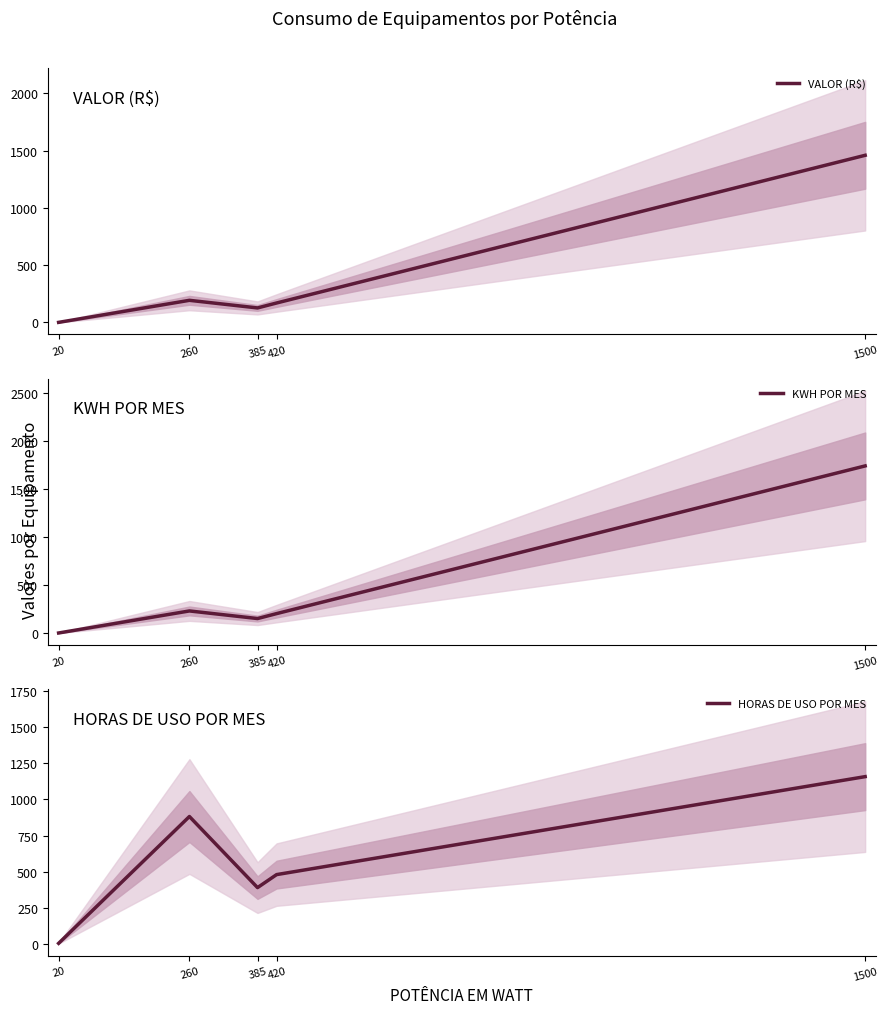

At which category does HORAS DE USO POR MES reach its first local valley?

385